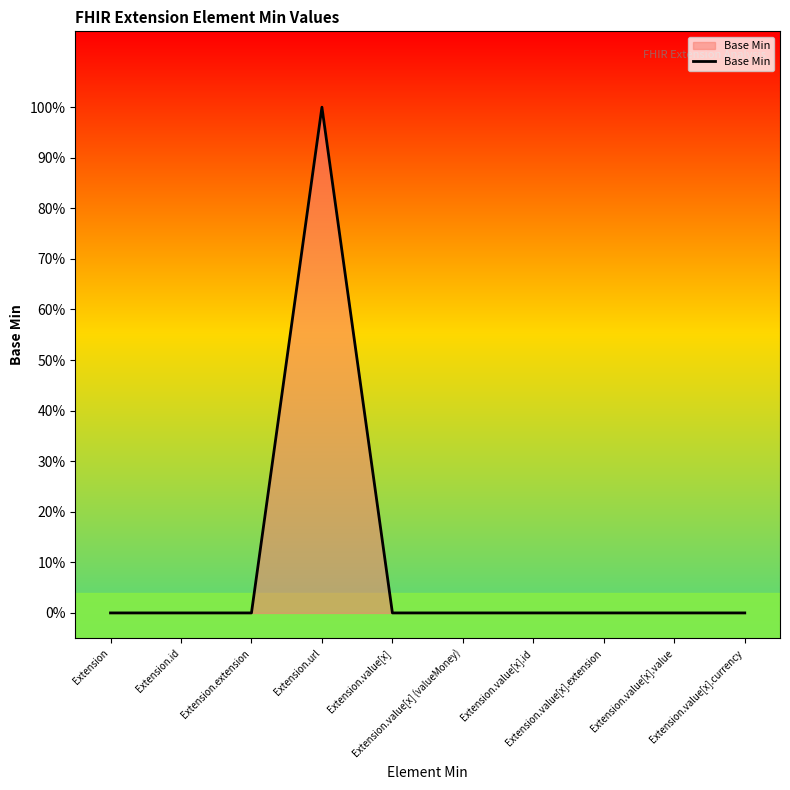

Is this an area chart (filled region under the line)?

Yes